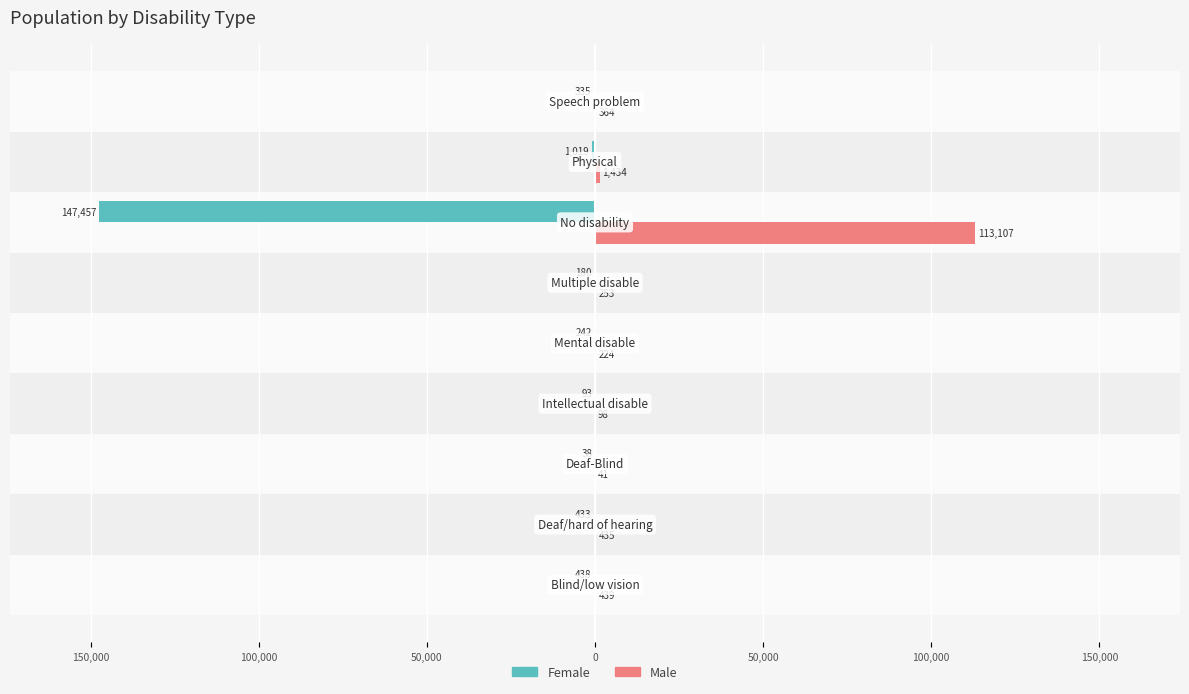

What are all the series names shown in the legend?

Female, Male